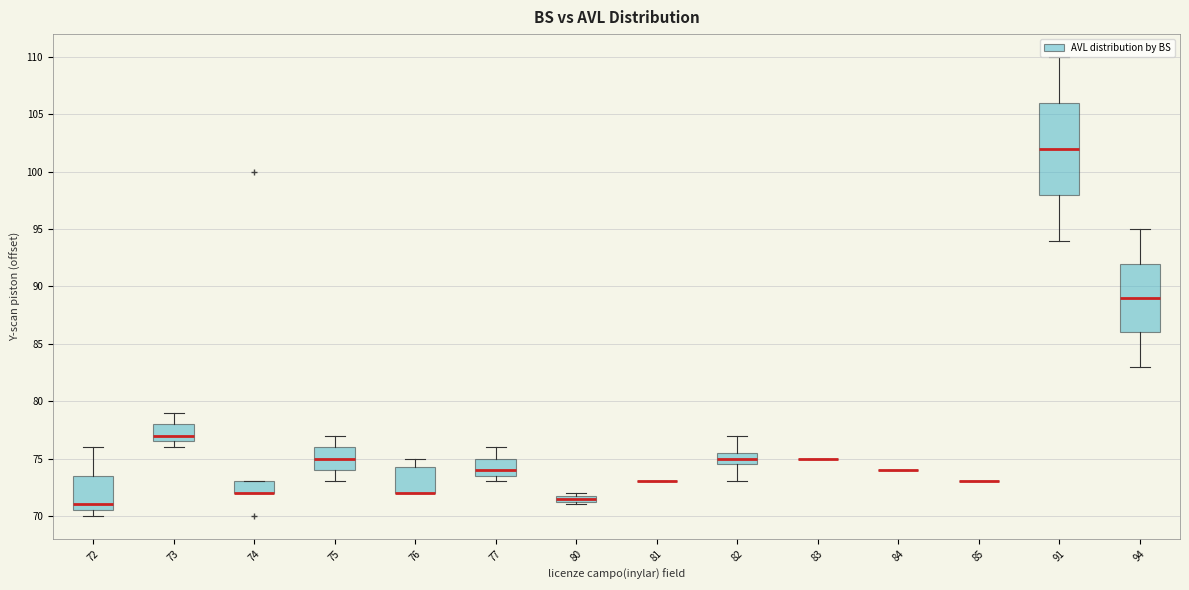

Which box is the tallest, from its lower edge to its upper edge?

91